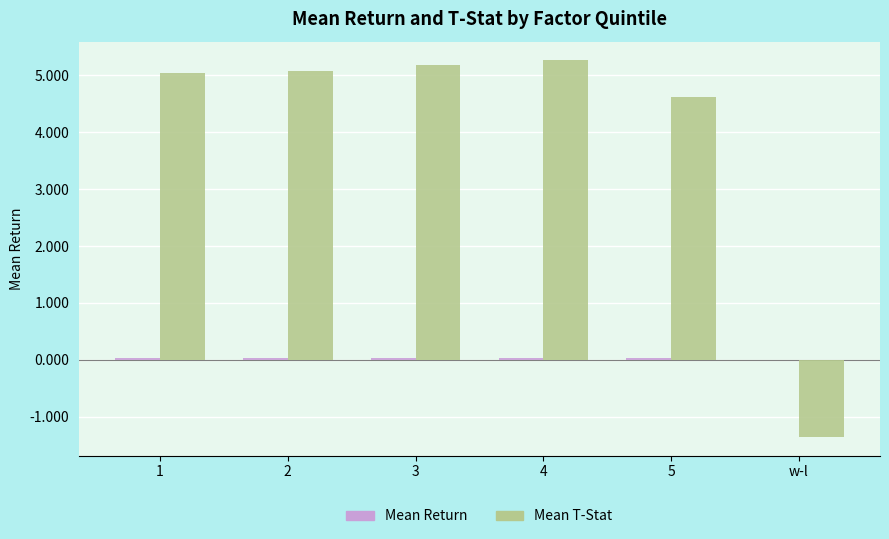

Which series has the widest spread of values?

Mean T-Stat